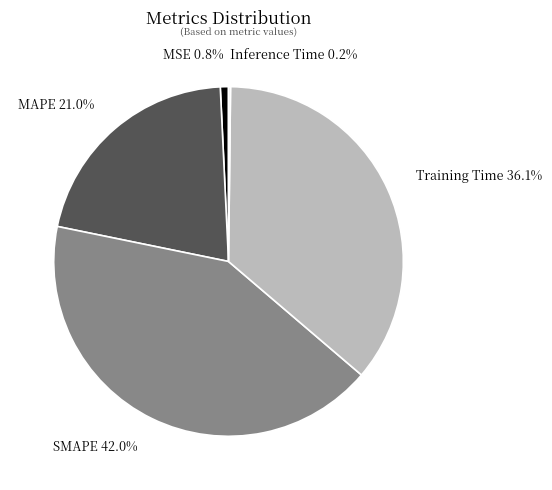

How much of the chart is everything except SMAPE?

58.0%